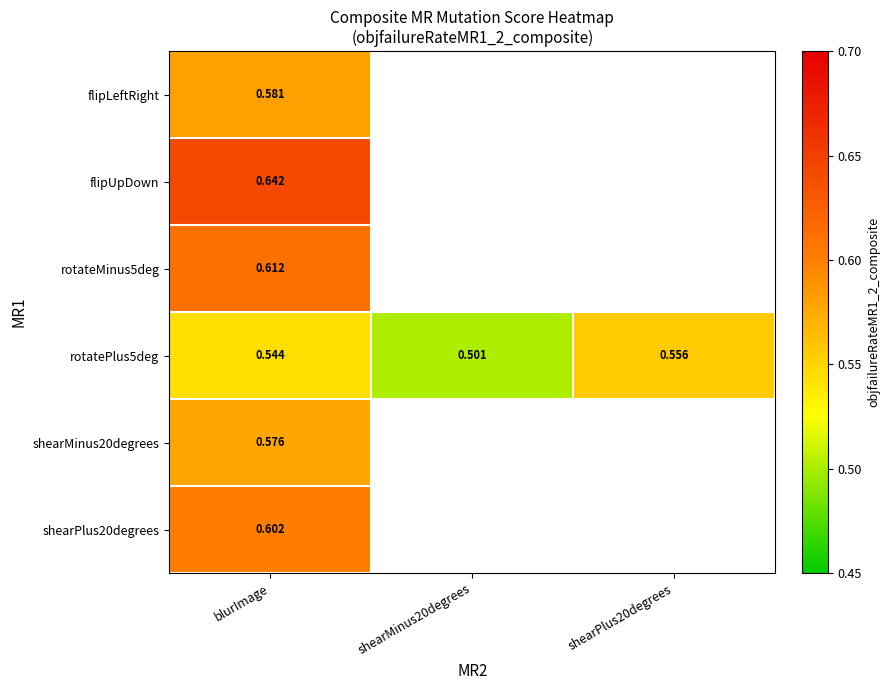

What is the approximate value of flipLeftRight at blurImage?

0.6